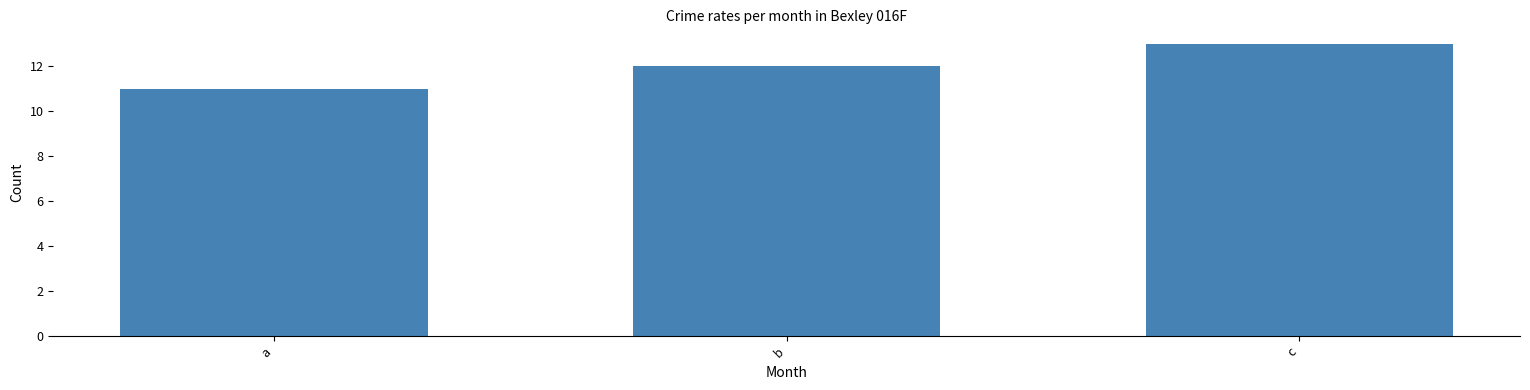

Between a and b, which is larger?

b